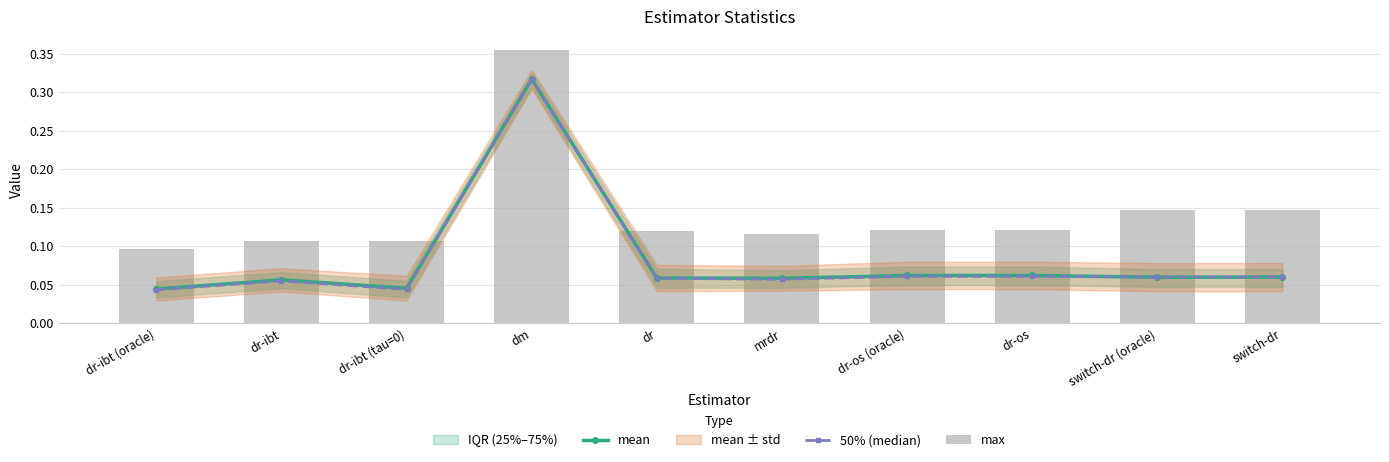

How many categories are shown in the chart?

10